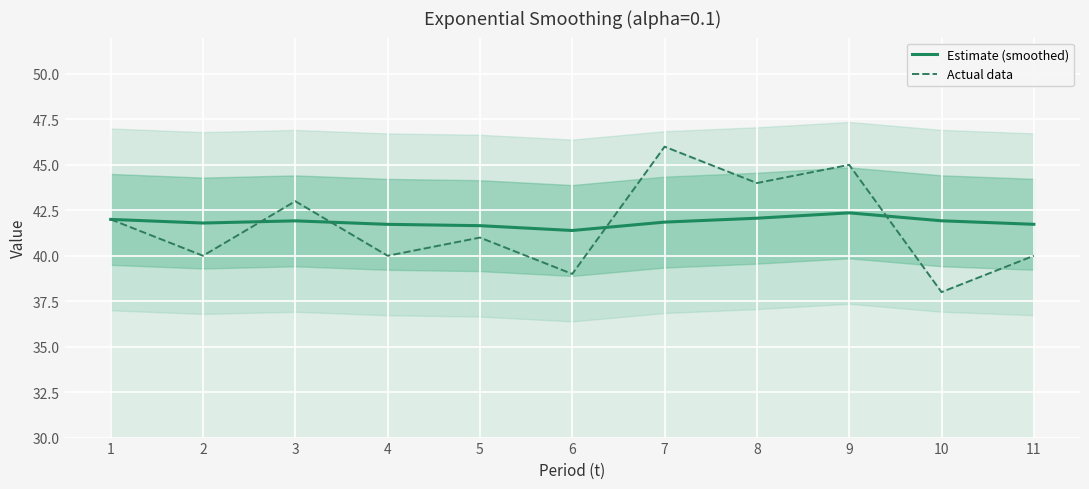

What is the sum of the Estimate (smoothed) values at 6 and 2?

83.2